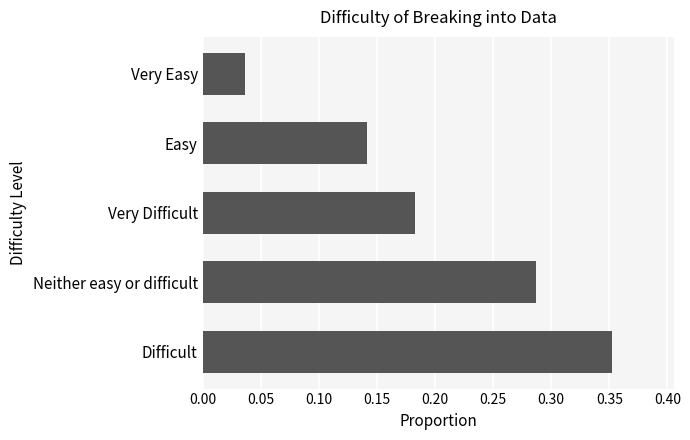

What is the sum of all values?

1.0